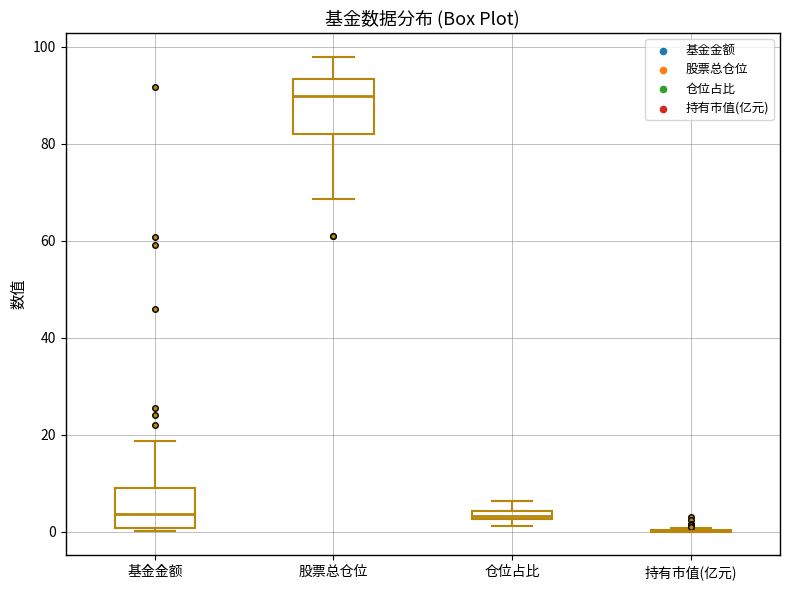

Which box is the tallest, from its lower edge to its upper edge?

股票总仓位